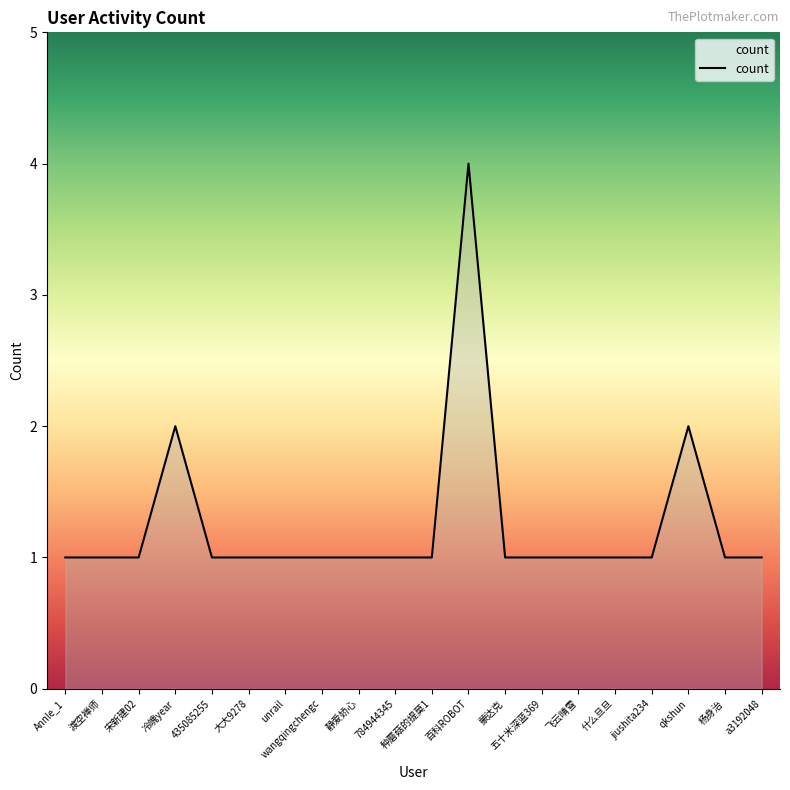

What position from the left is 大大9278?

6